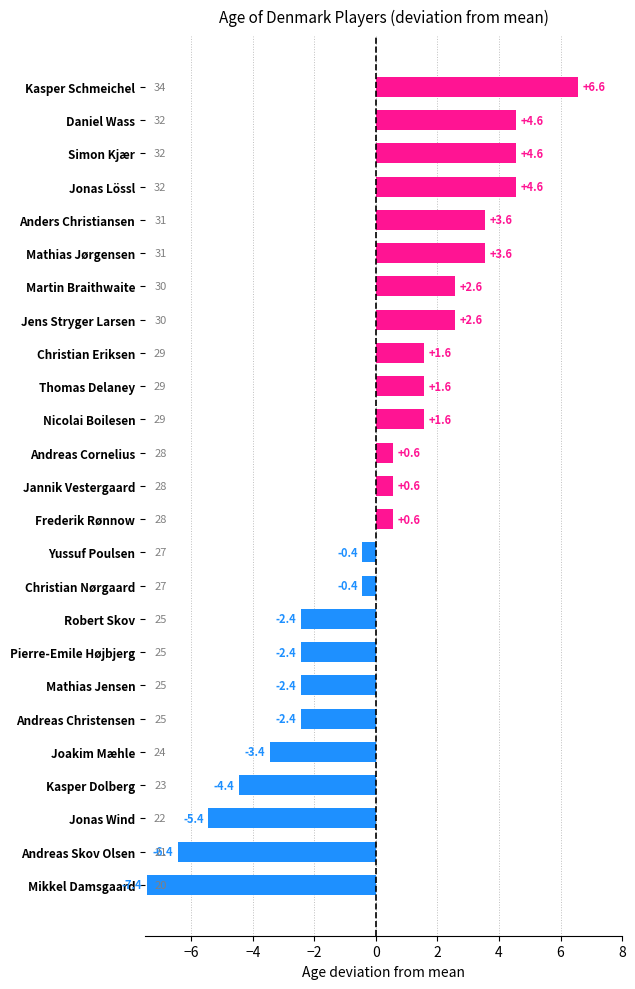

What is the smallest value displayed?

-7.4